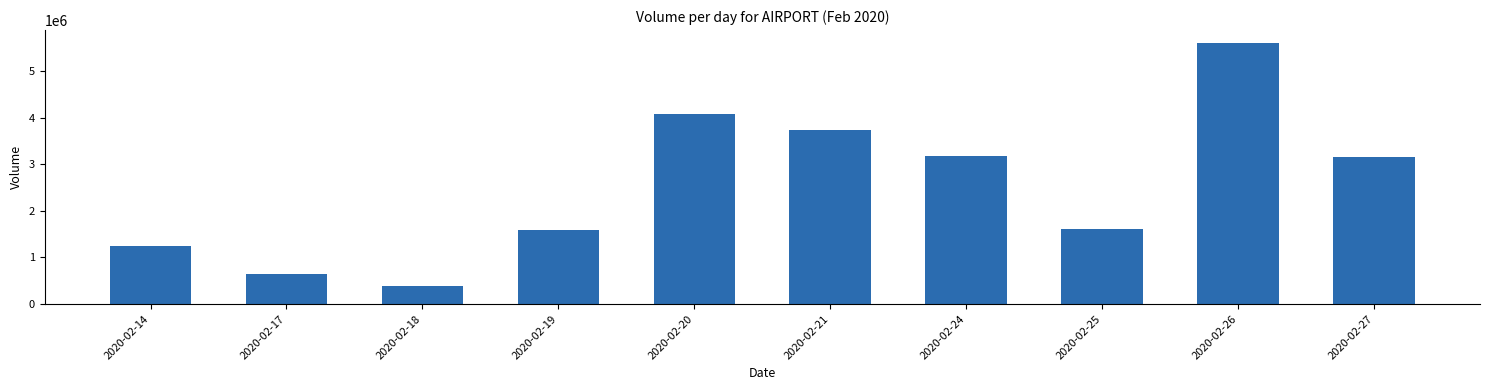

What is the difference between the maximum and minimum values?

5206800